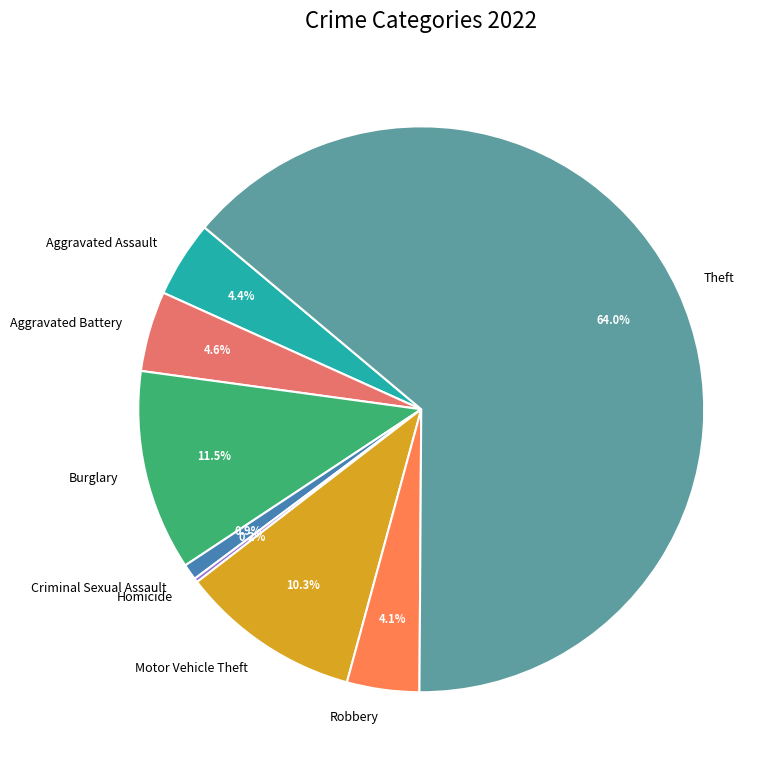

Is there a majority slice in this chart?

Yes